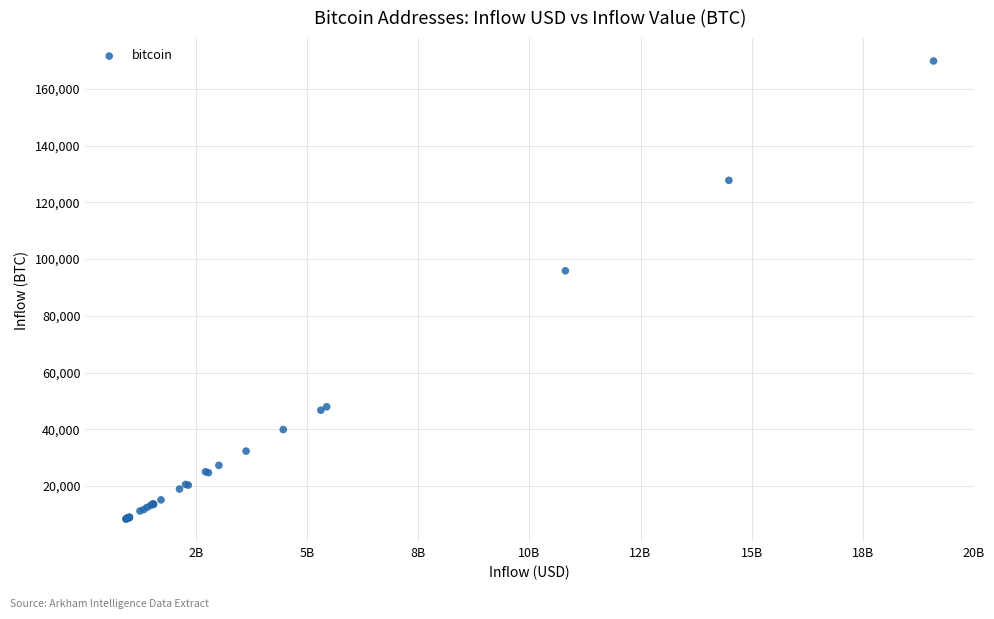

What Y value in the scatter plot is closest to 89074?

95869.3